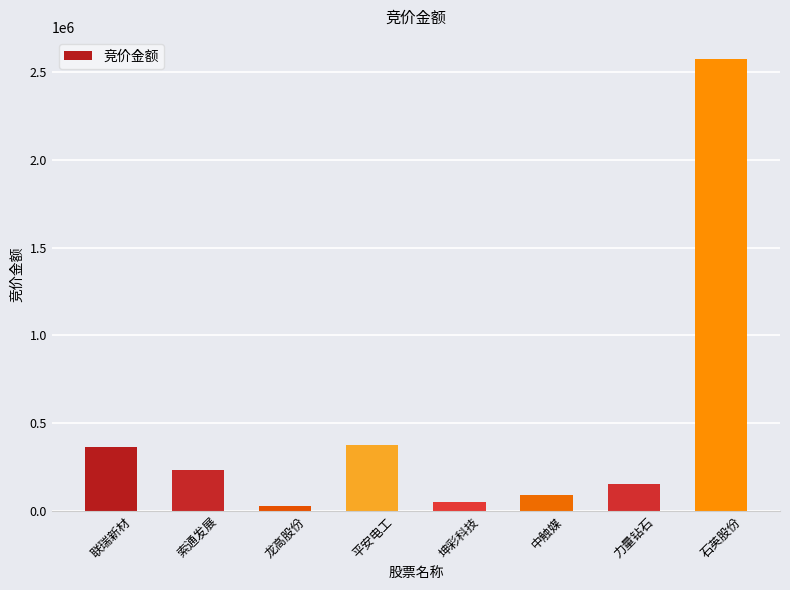

What is the value of the 2nd bar from the left?

235620